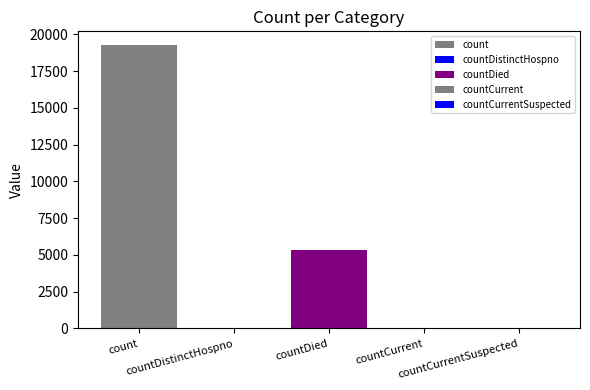

How many distinct data groups are displayed?

4